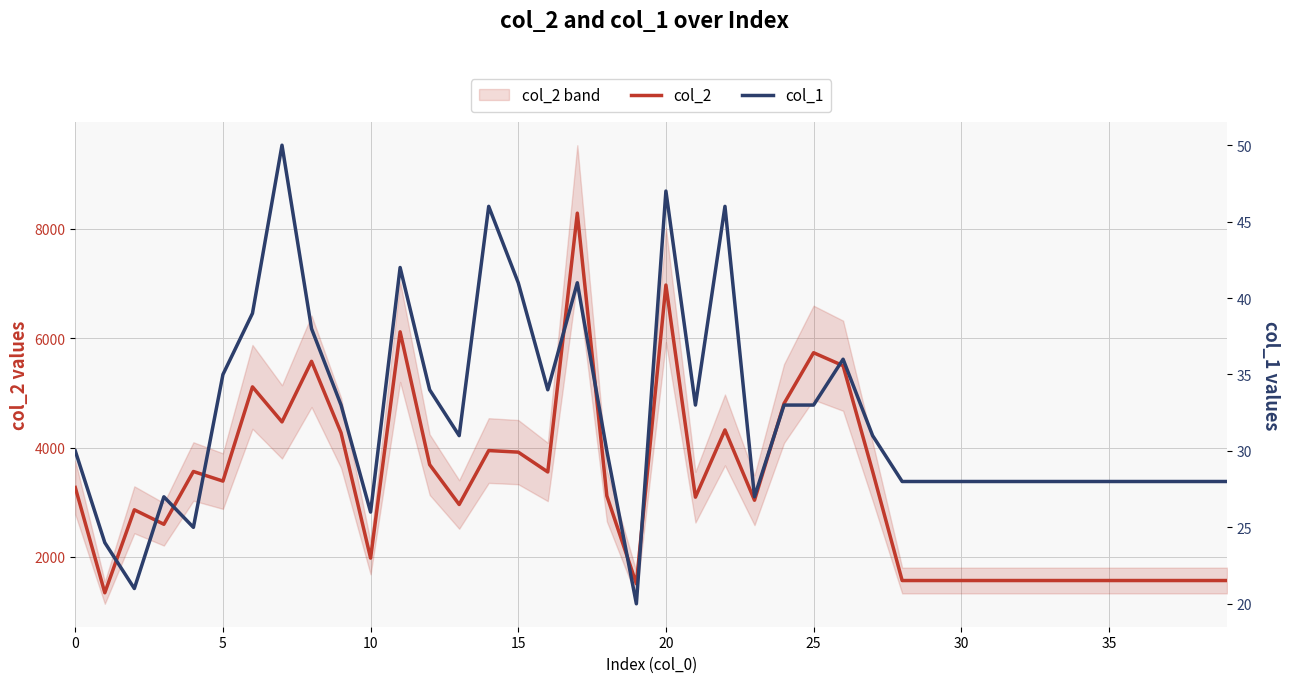

True or false: col_1 and col_2 intersect in this chart.

False